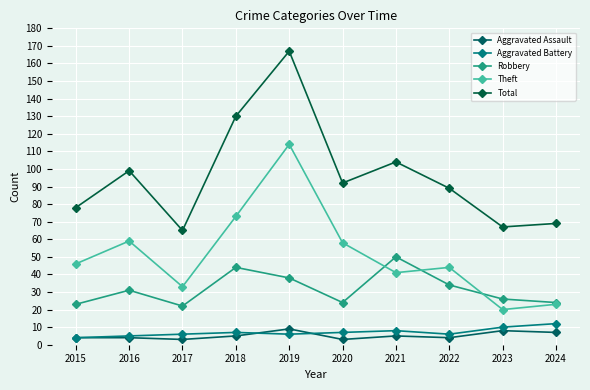

What is the difference between the Theft values at 2020 and 2019?

56